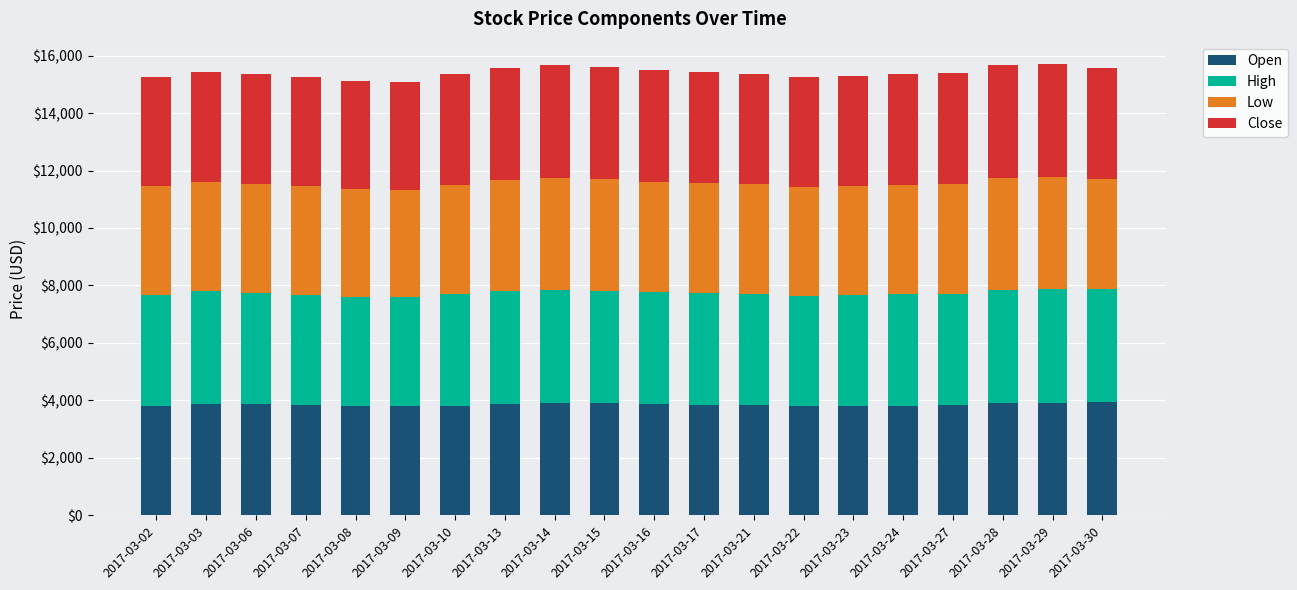

What is the sum of all Open values?

76960